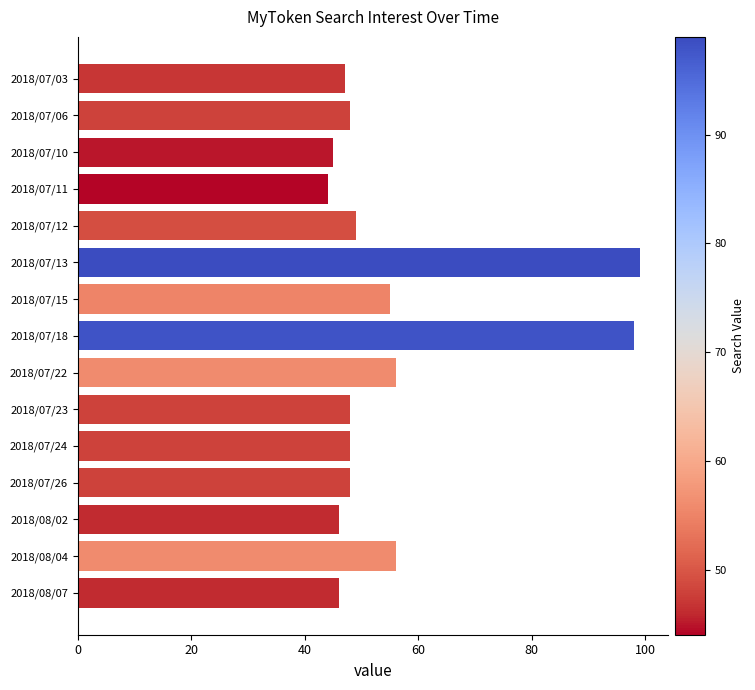

What is the average value?

56